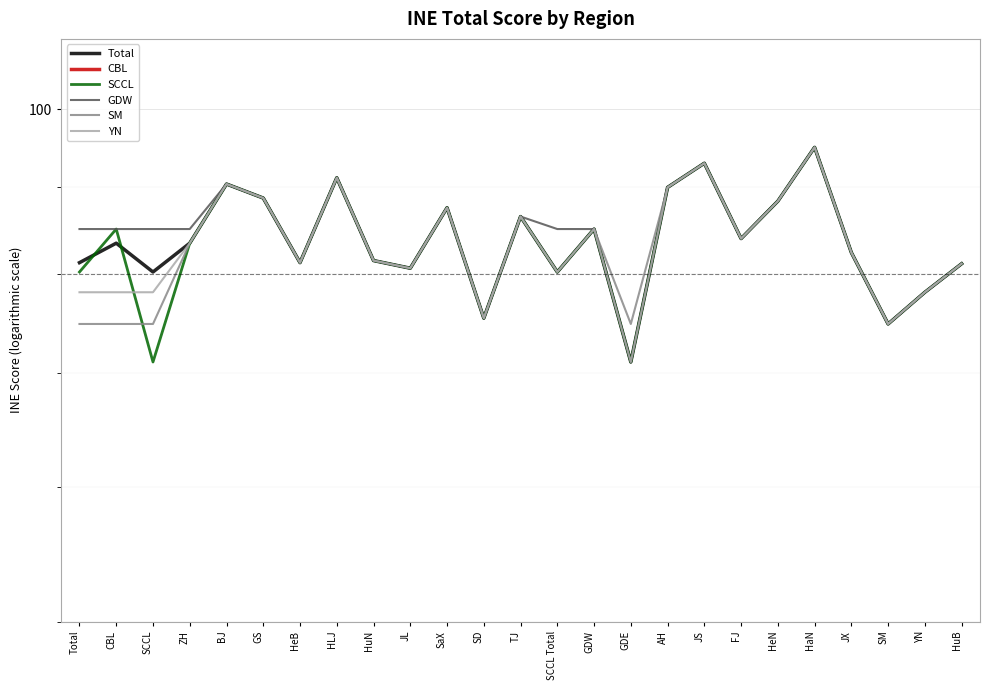

The GDW series shows 90.4 at BJ. True or false?

True